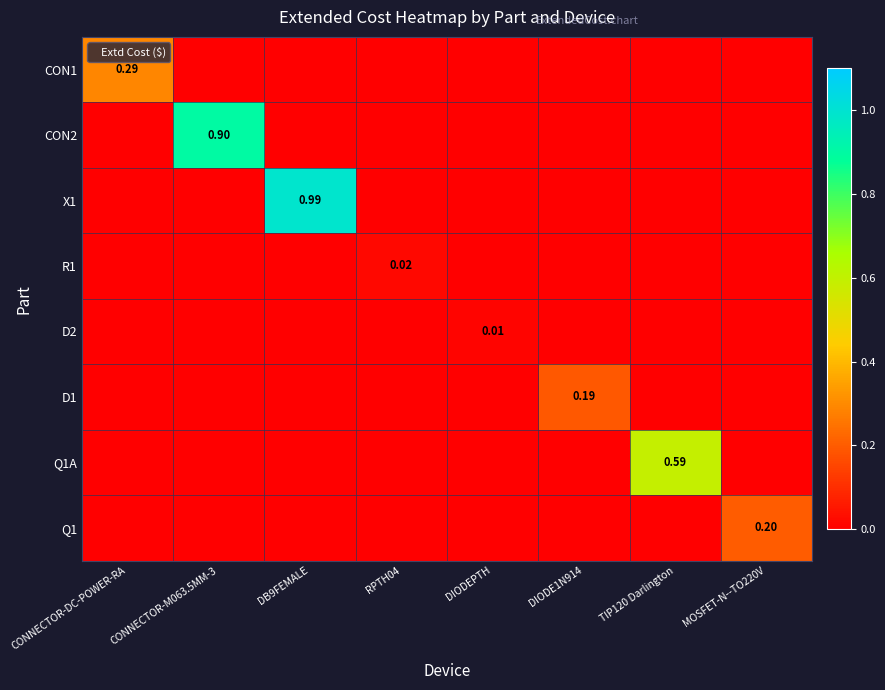

Which category has the lowest value across all series?

CONNECTOR-M063.5MM-3